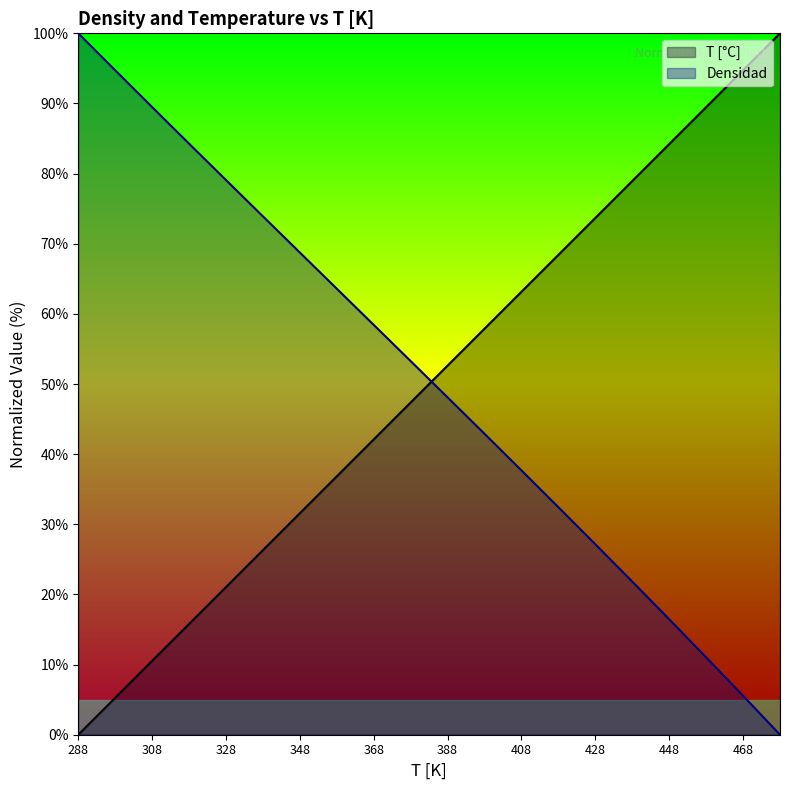

Which series has the largest range (max minus min)?

T [°C]